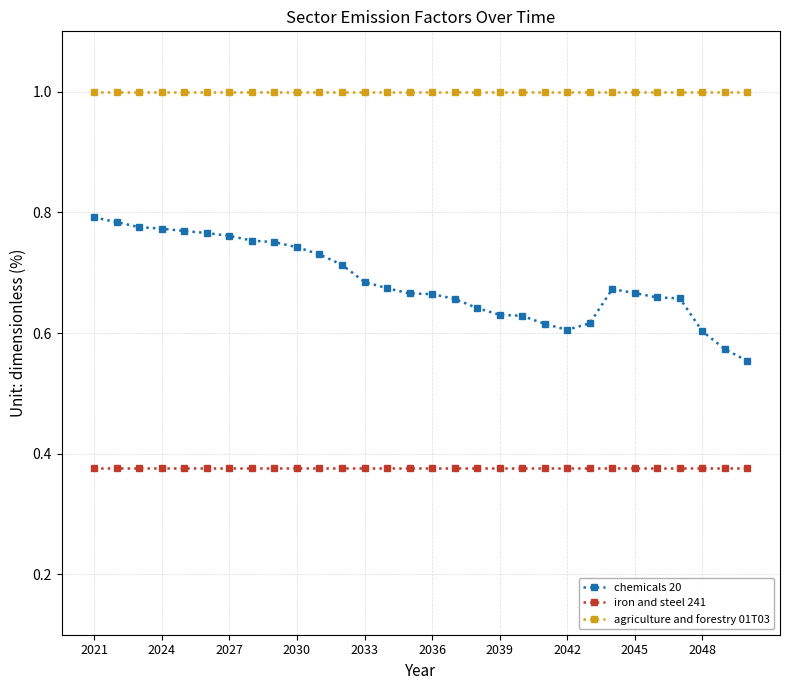

What is the sum of all agriculture and forestry 01T03 values?

30.0